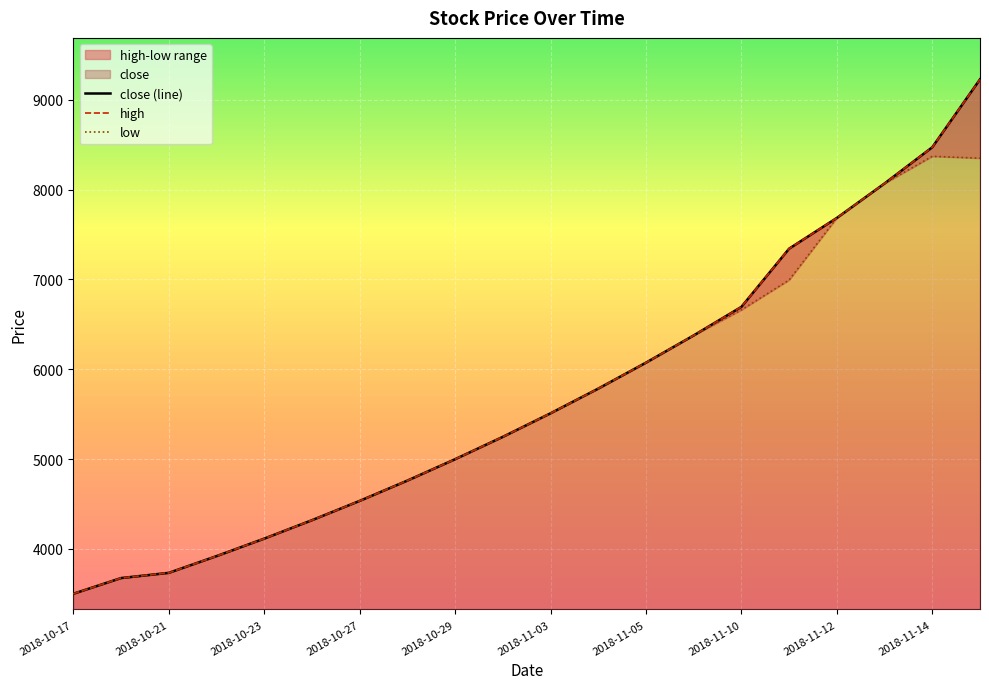

Where is close (line) nearest to the value 6363?

13